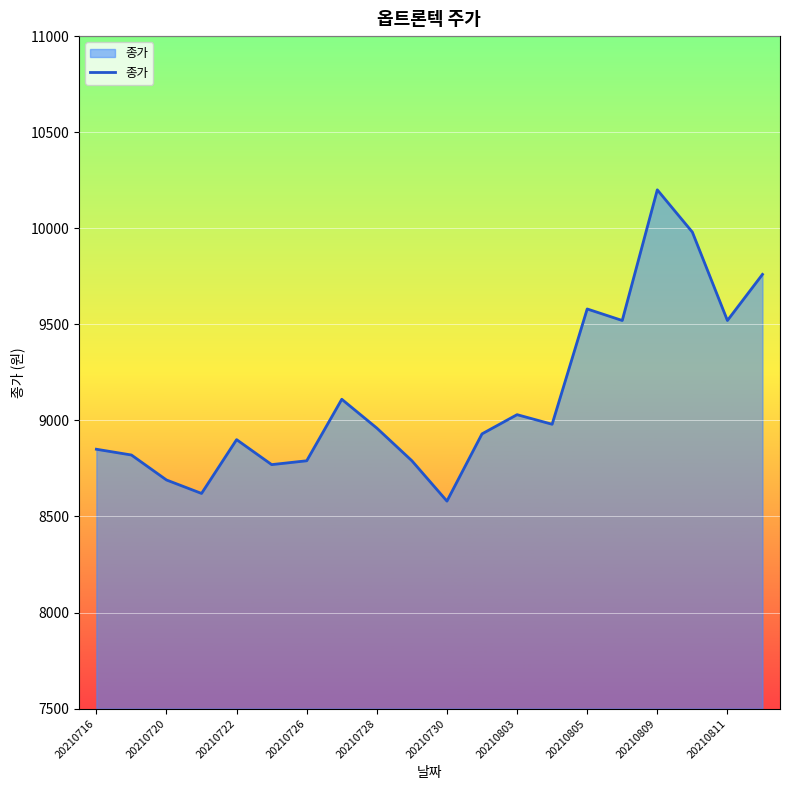

What is the difference between the maximum and minimum values?

1620